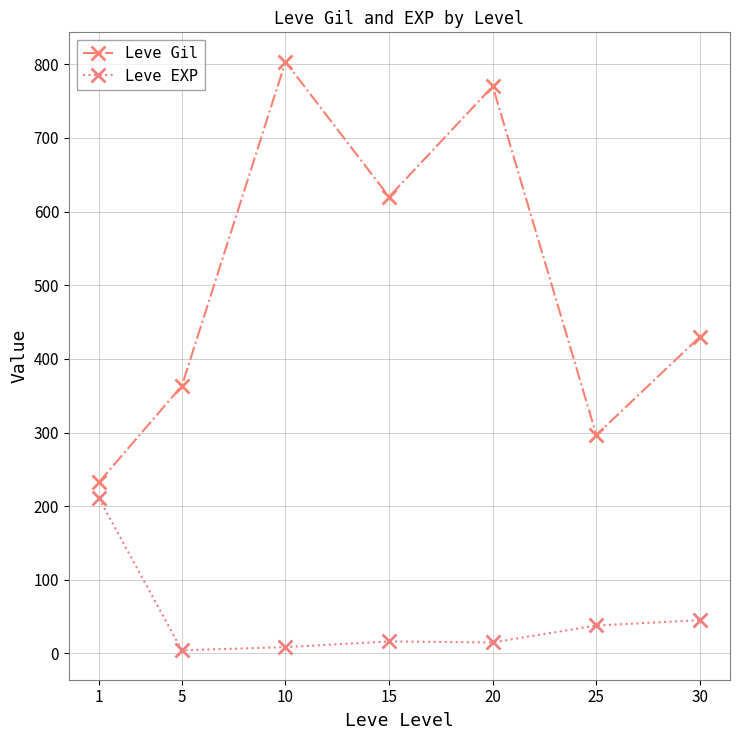

True or false: Leve Gil has a value of 78.0 at 1.

False